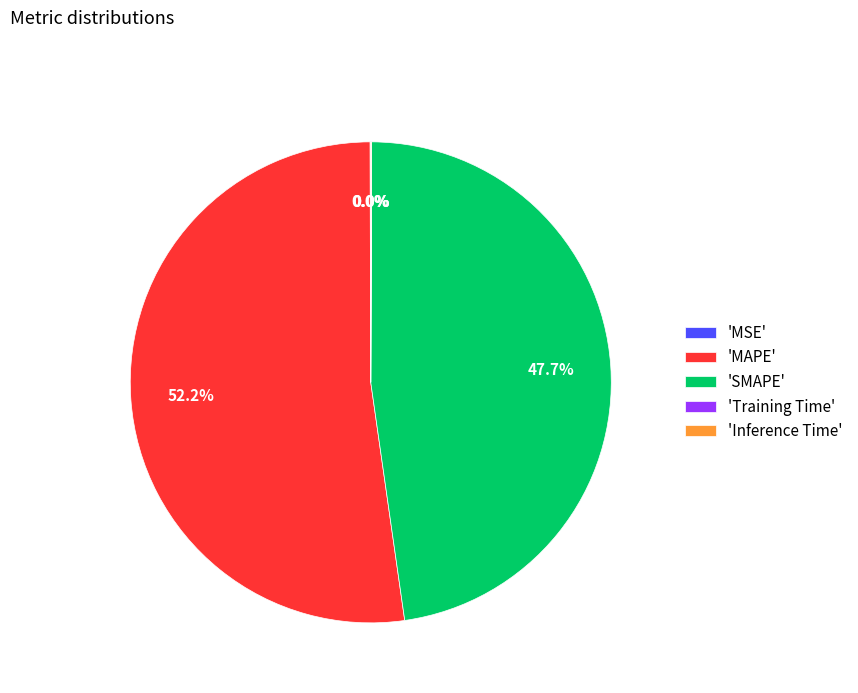

Which slice is the largest?

'MAPE'